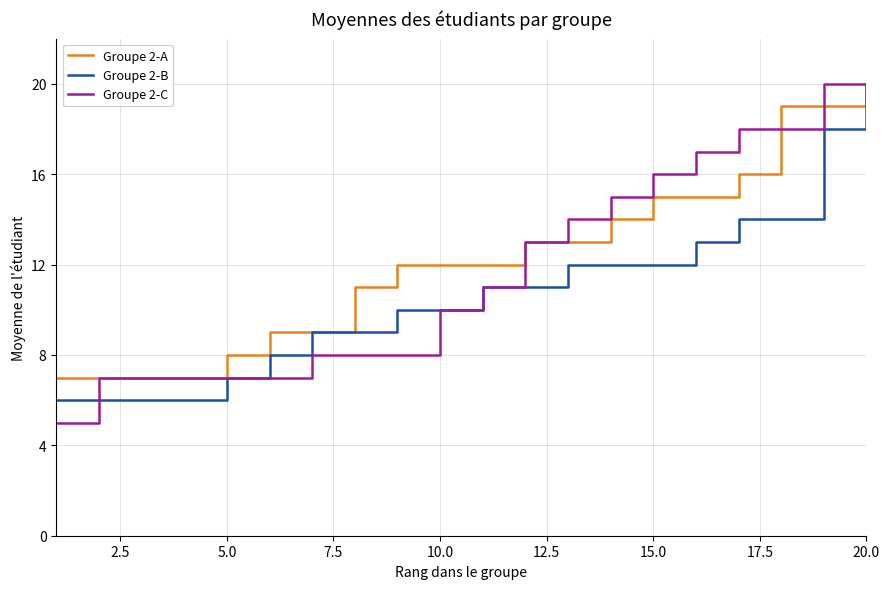

What is the minimum value for Groupe 2-C?

5